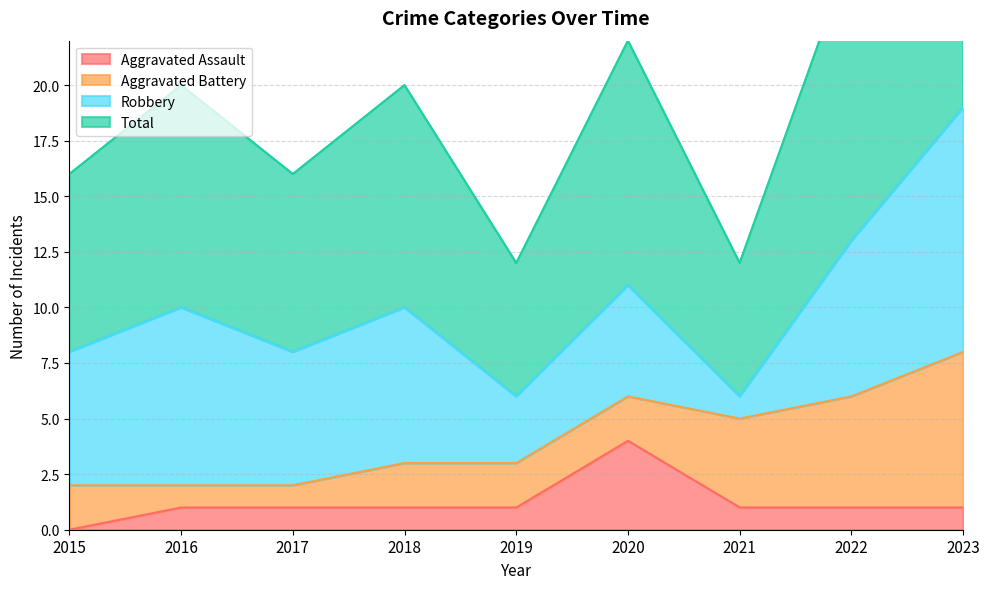

Where is the first local minimum for Total?

2017